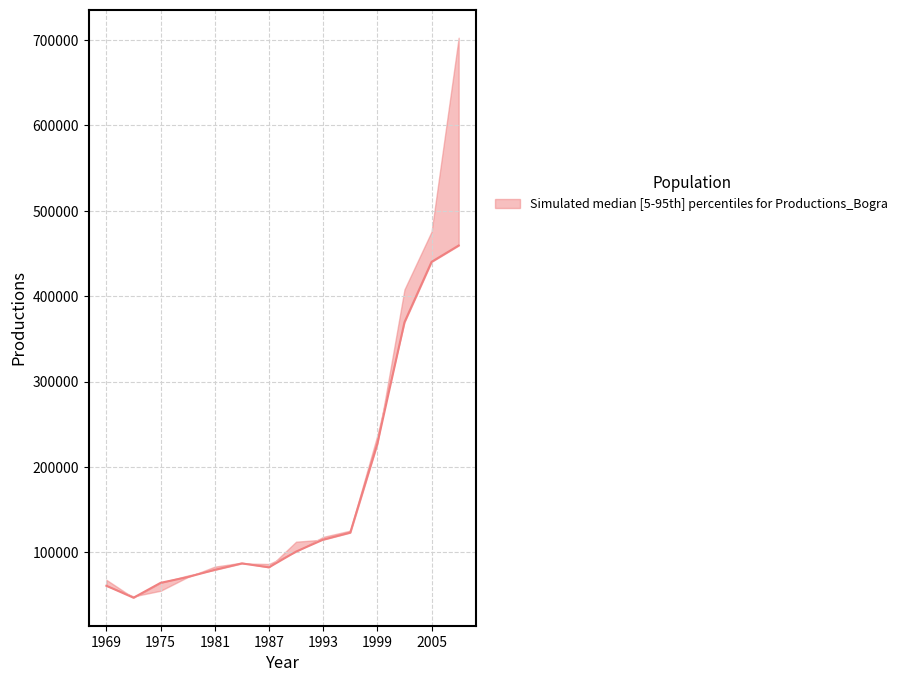

Where does the upper series first go above 112295?

1993